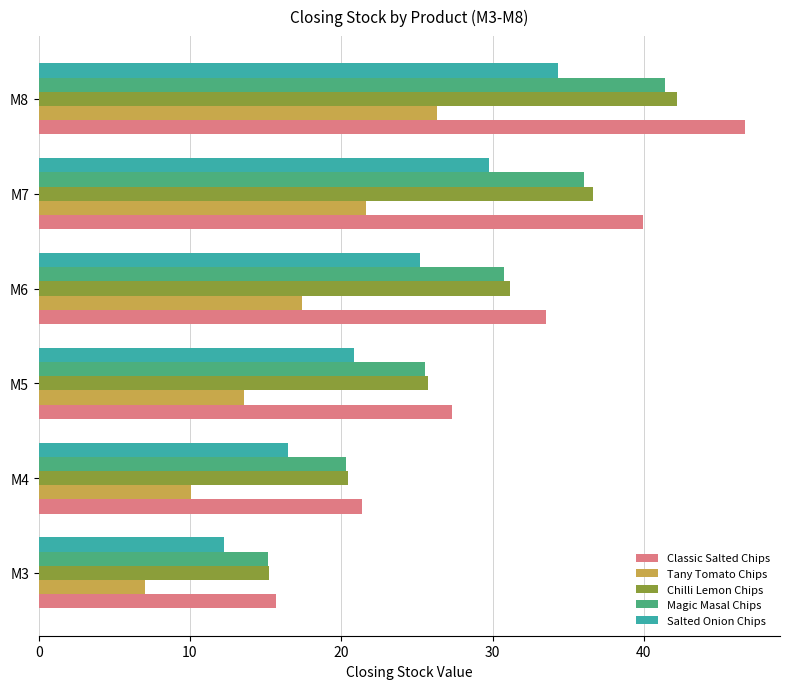

True or false: Salted Onion Chips has a value of 11.0 at M6.

False